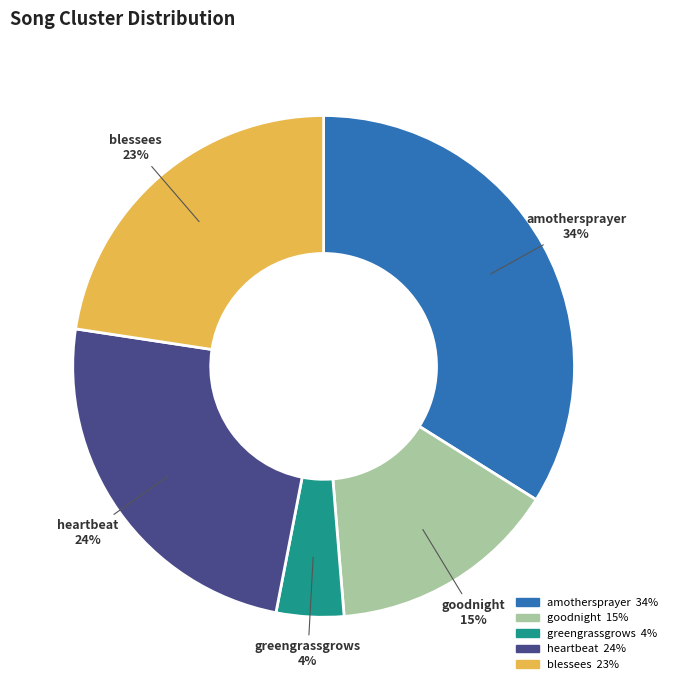

What percentage is the amothersprayer slice, to the nearest percent?

34%